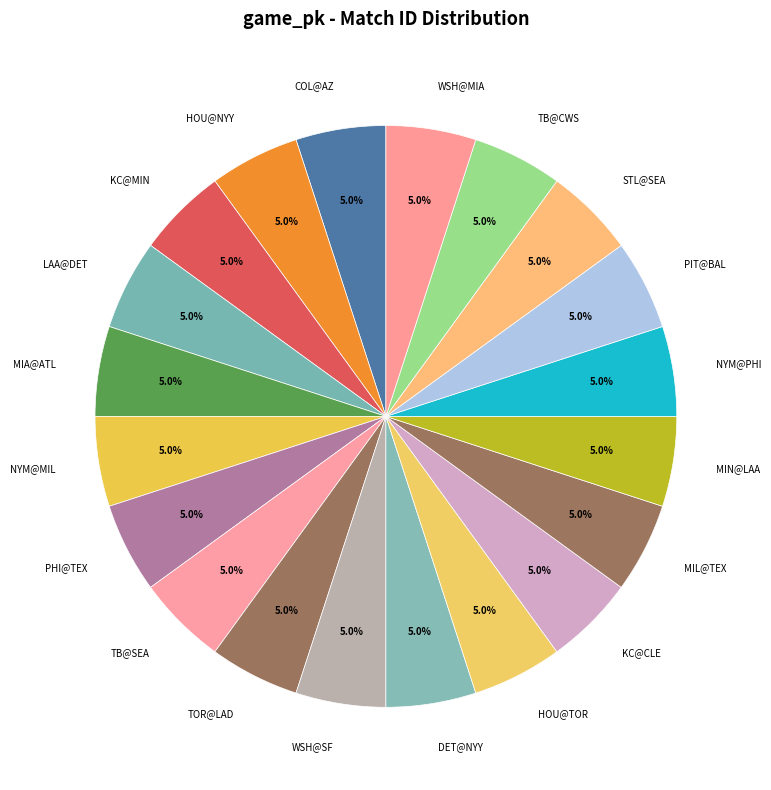

Is there any slice that represents more than half of the pie?

No